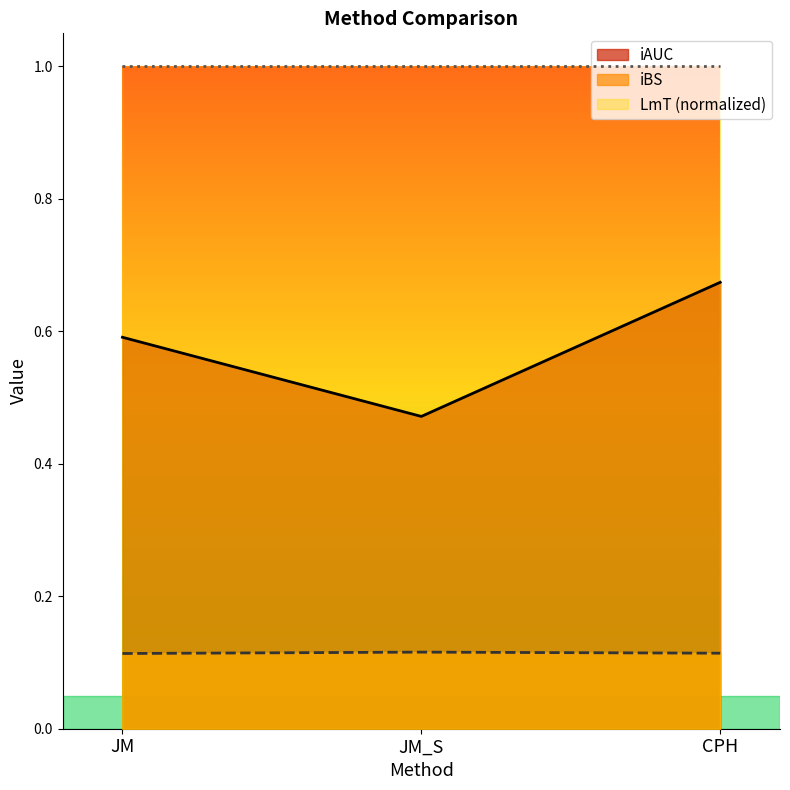

How many lines are shown in the chart?

3